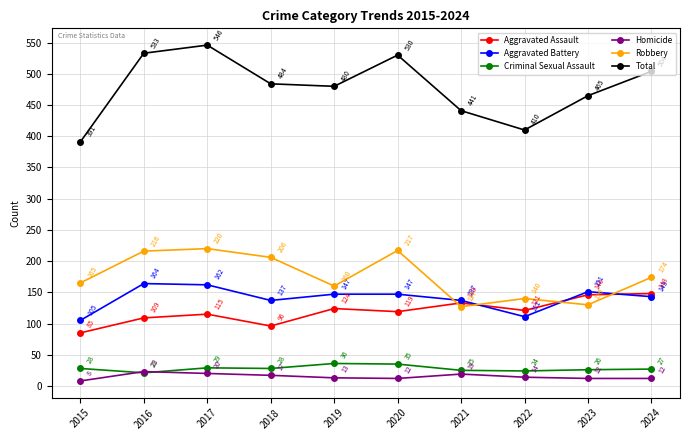

In Total, how many points are higher than both neighbors (excluding endpoints)?

2